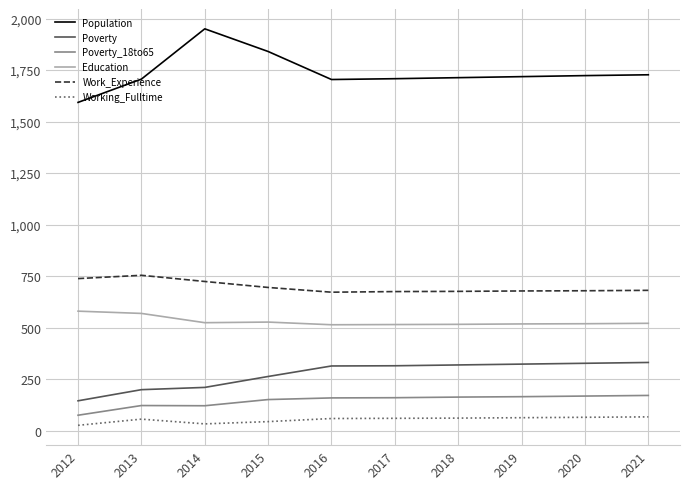

Is this an area chart (filled region under the line)?

No